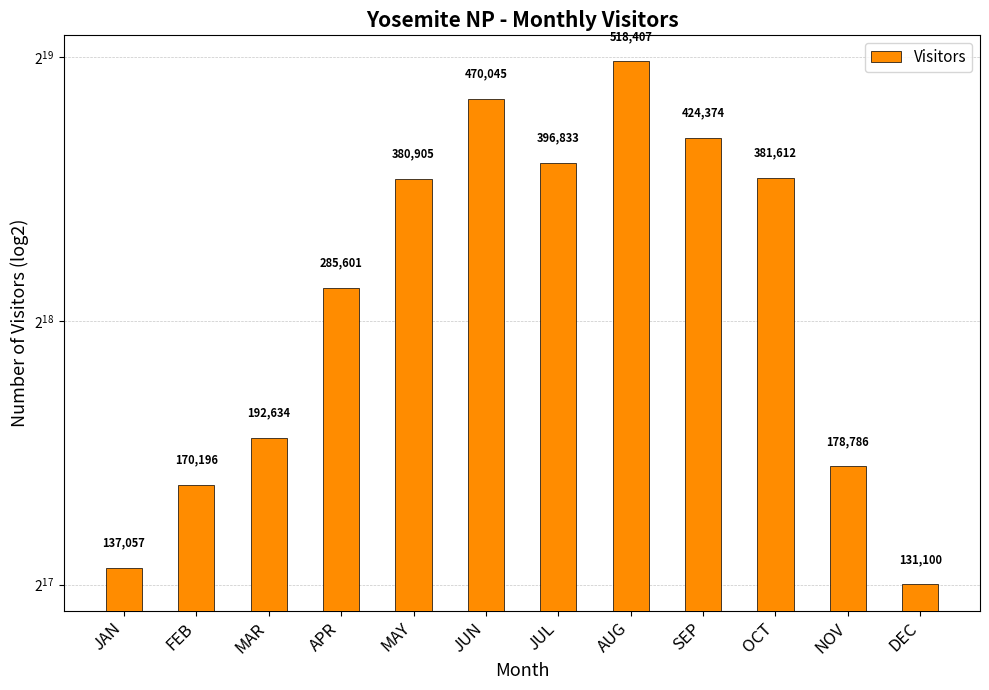

What is the difference between the maximum and minimum values?

387307